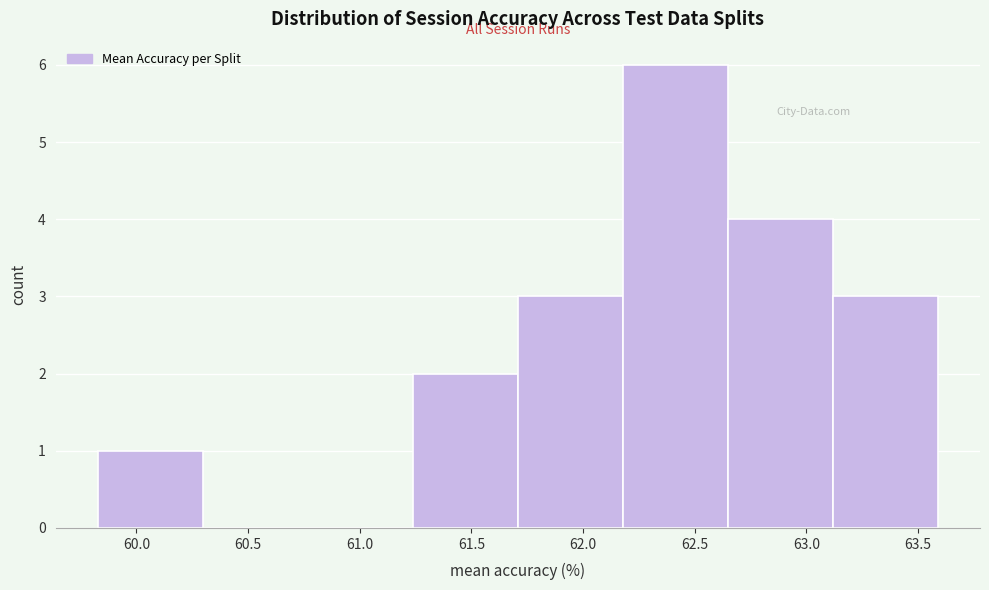

How tall is the bar that spans 61.70 to 62.20 on the x-axis? Neither the bar edges nor the heights are printed on the chart, so give them approximately, as read against the axes.

3